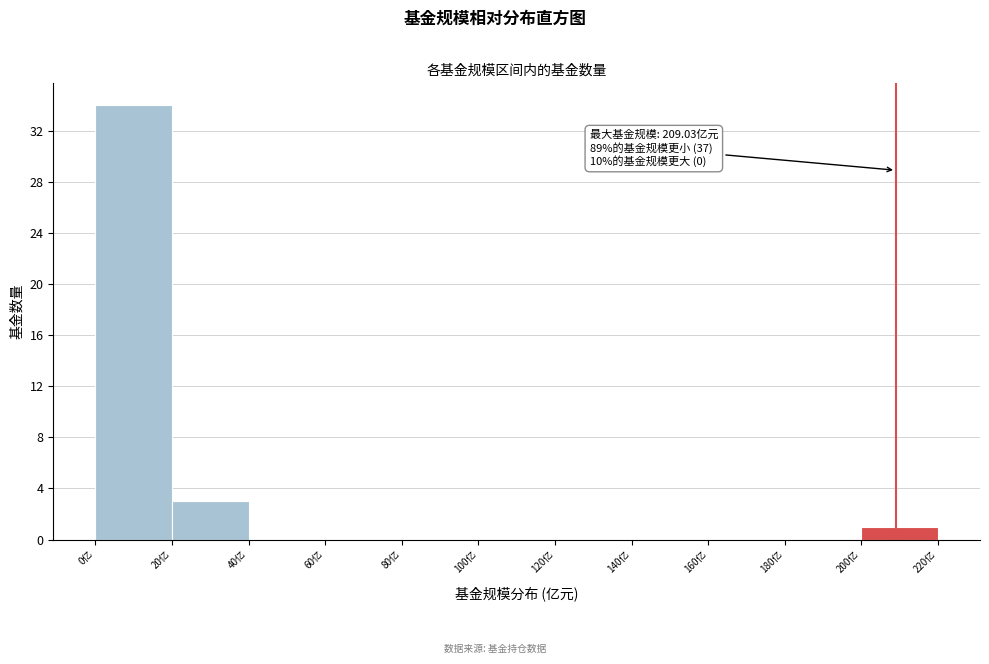

Over which range of the x-axis is the bar tallest?

0 to 20